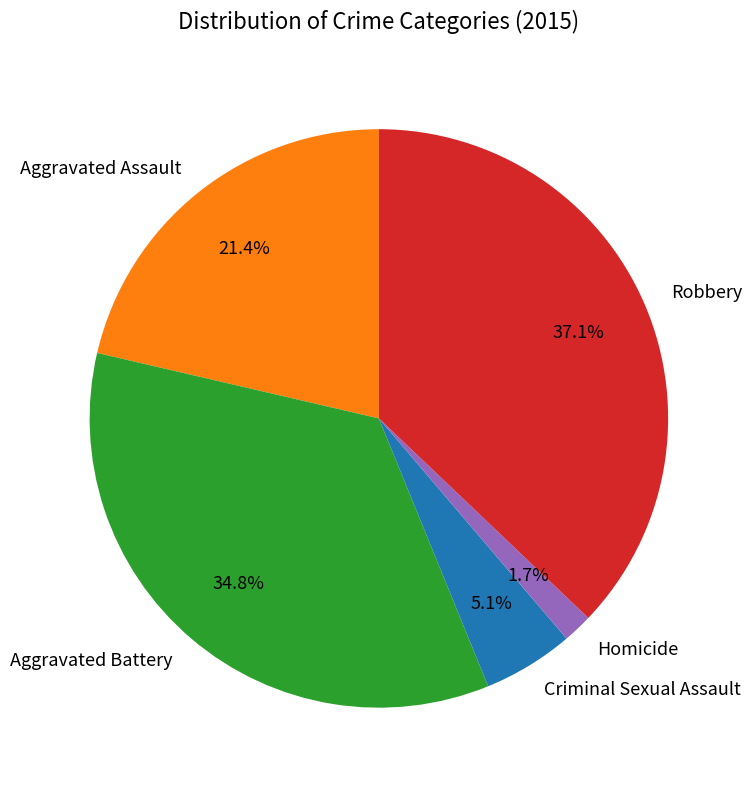

Which slice is the largest?

Robbery